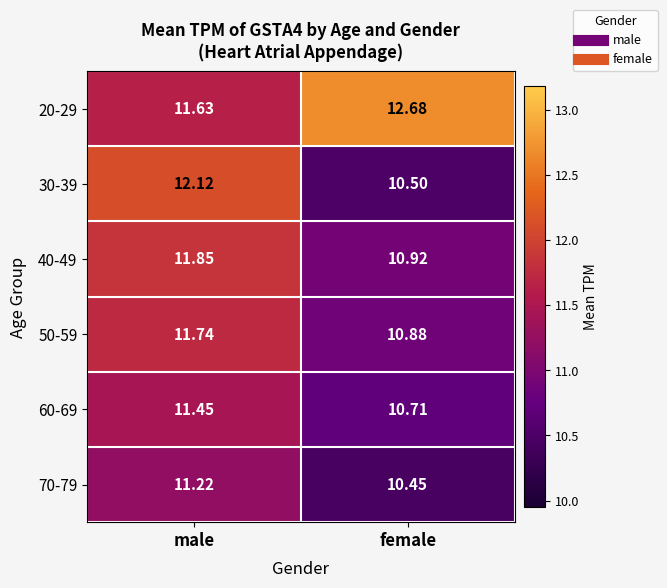

What is the spread (max minus min) of values at female?

2.2